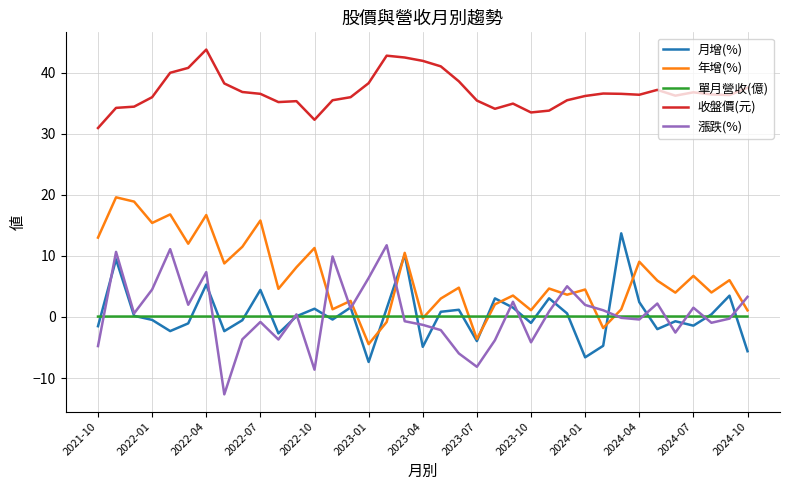

Does the chart have visible grid lines?

Yes